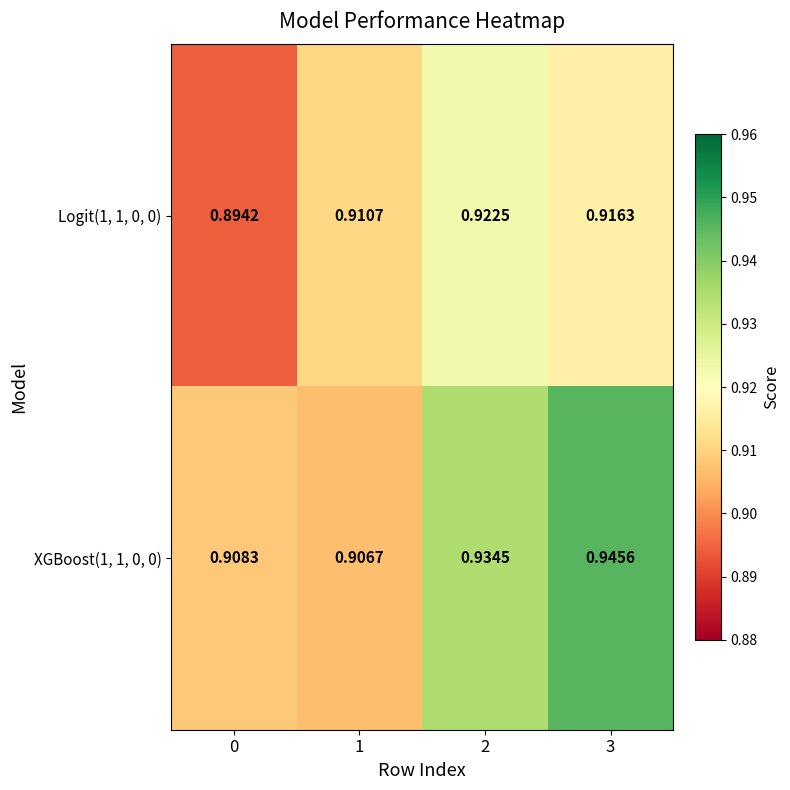

Is the value of XGBoost(1, 1, 0, 0) at 3 greater than the value of Logit(1, 1, 0, 0) at 1?

Yes